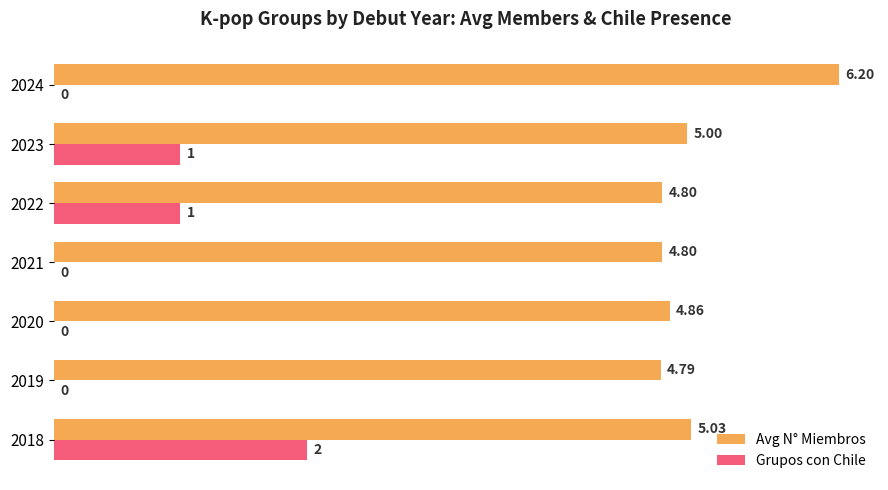

Which series has the largest range (max minus min)?

Grupos con Chile